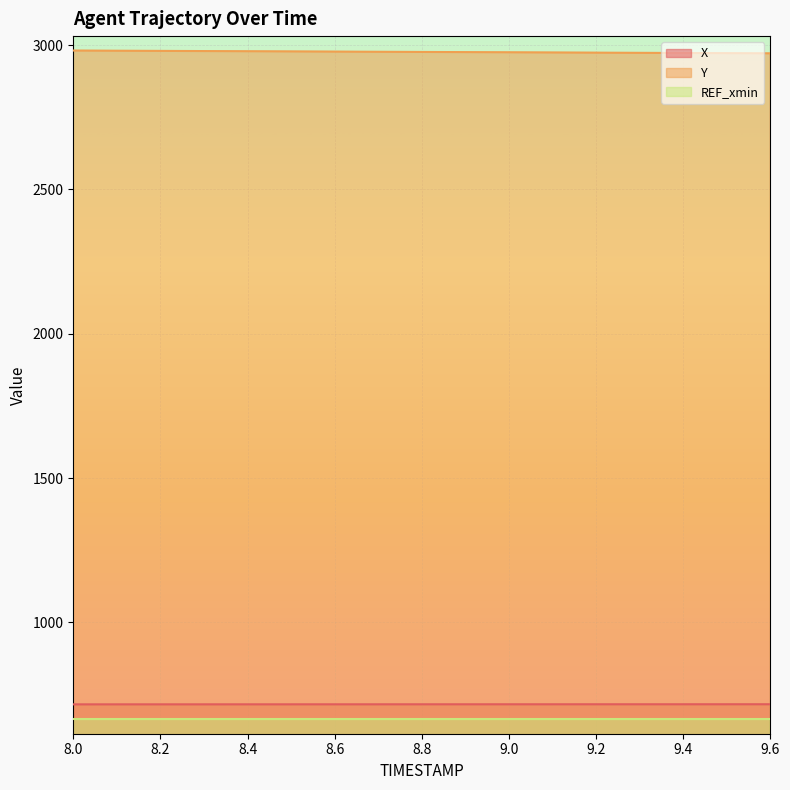

The X series shows 151.2 at 8.5. True or false?

False